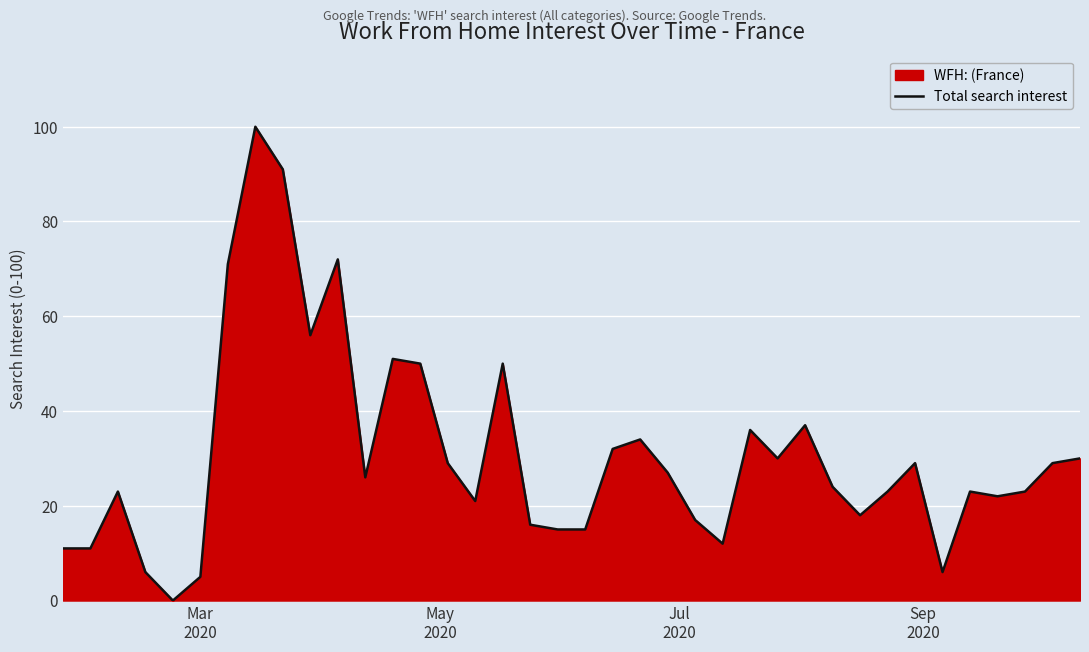

What is the difference between the maximum and minimum values?

100